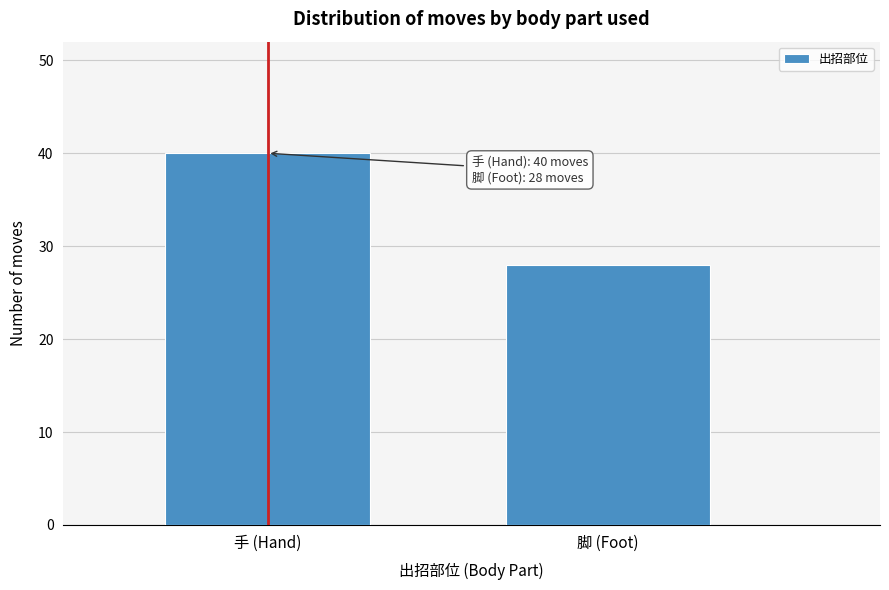

Reading left to right, what are all the values shown in this chart?

手 (Hand)=40	脚 (Foot)=28